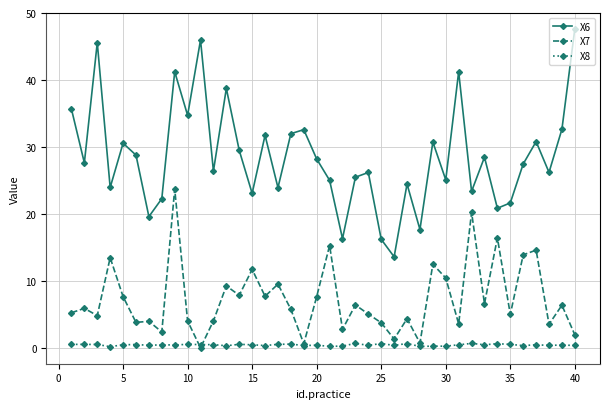

Rank the series by their average value, from highest to lowest.

X6, X7, X8